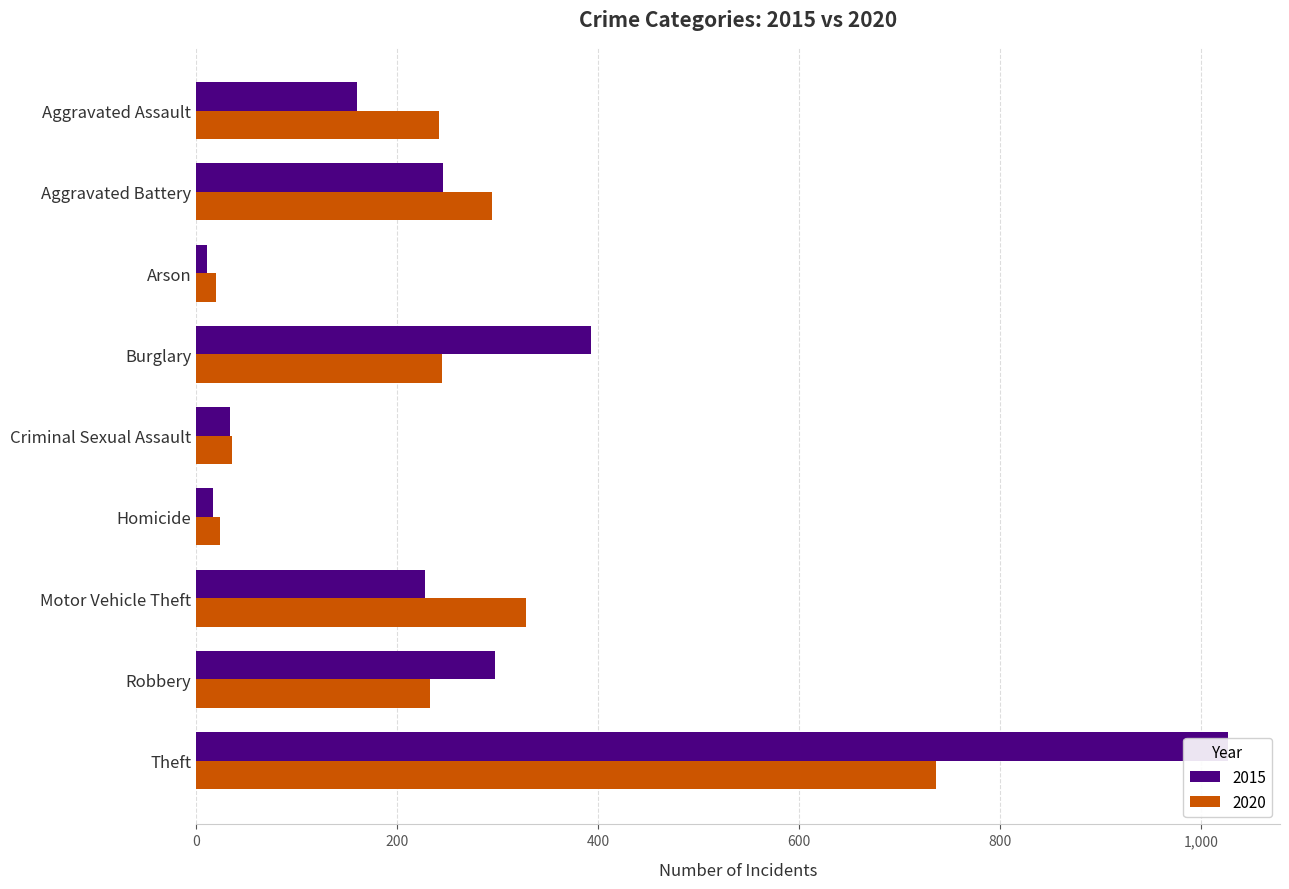

What is the difference between the maximum and minimum values in the 2015 series?

1016